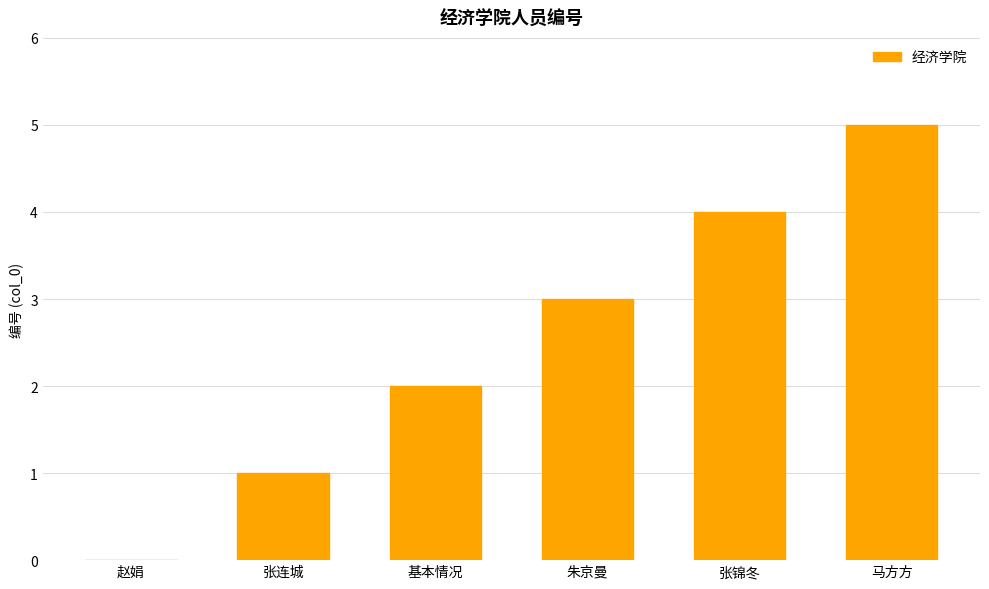

The chart shows a value of 3 at 朱京曼. True or false?

True